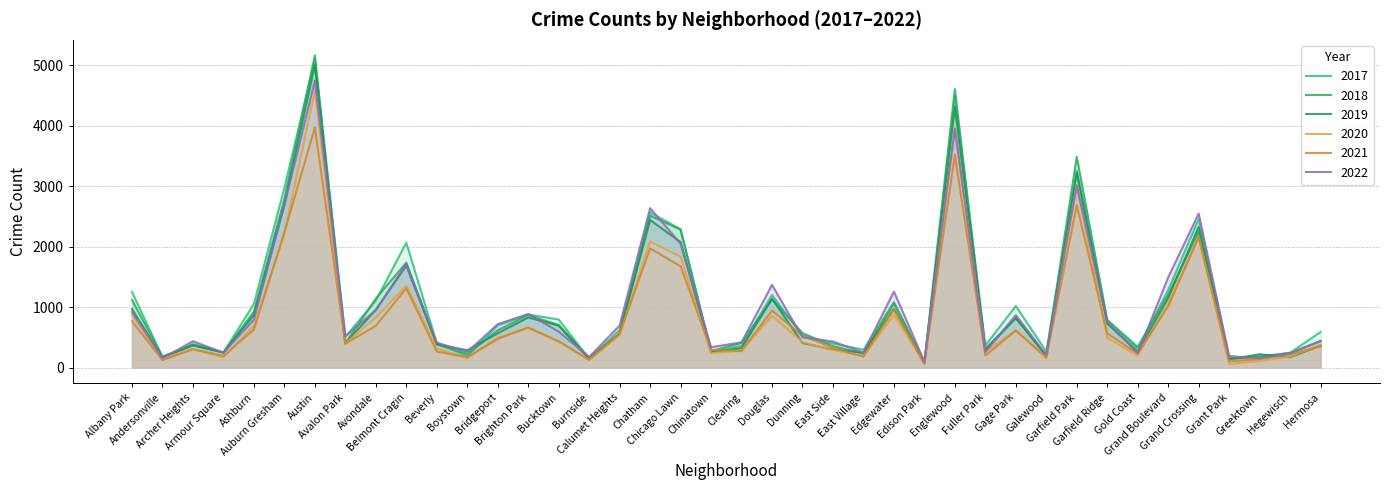

Does the chart display data point markers on the line(s)?

No